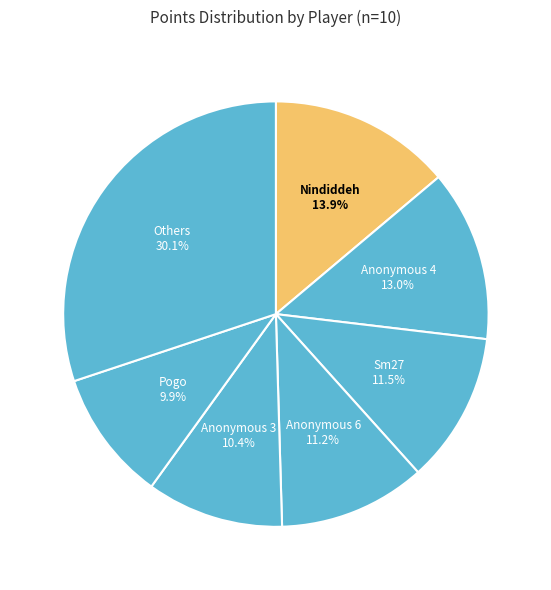

Is there any slice that represents more than half of the pie?

No